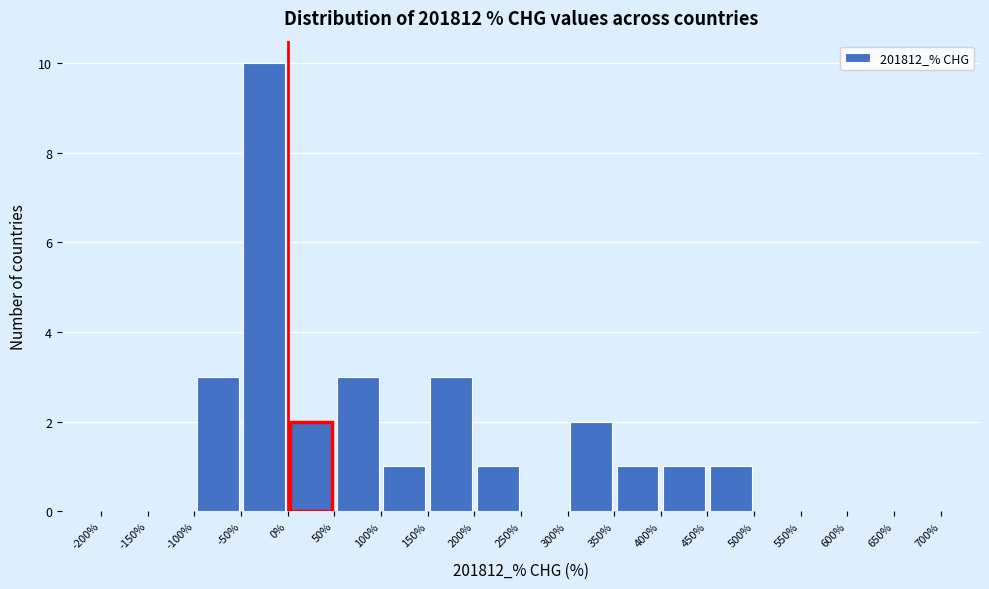

What is the height of the bar covering 200% to 250% on the x-axis? The values are not printed on the chart, so give them approximately, as read against the axis.

1